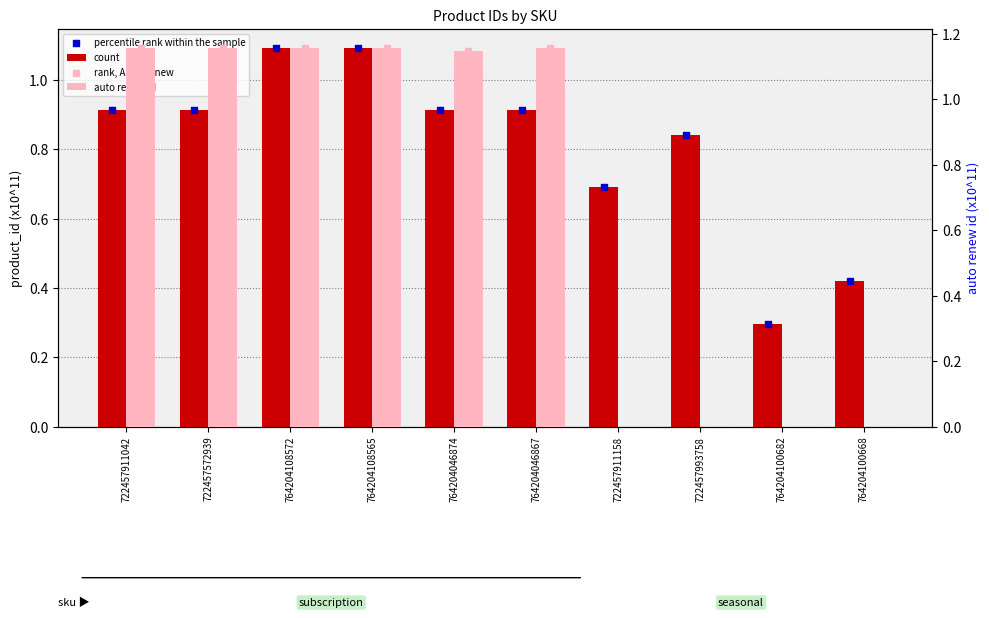

At how many categories does at least one series exceed 1?

6